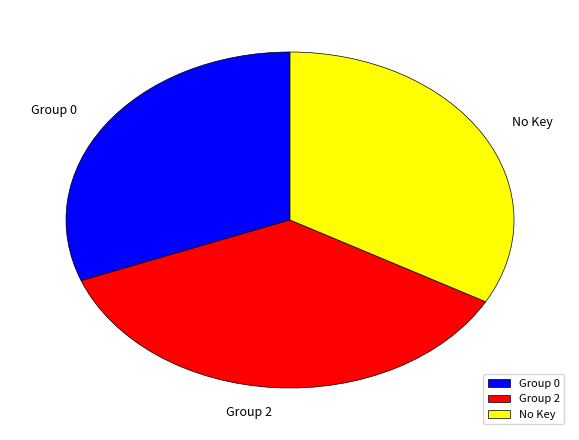

The No Key slice represents 33% of the pie. True or false?

True